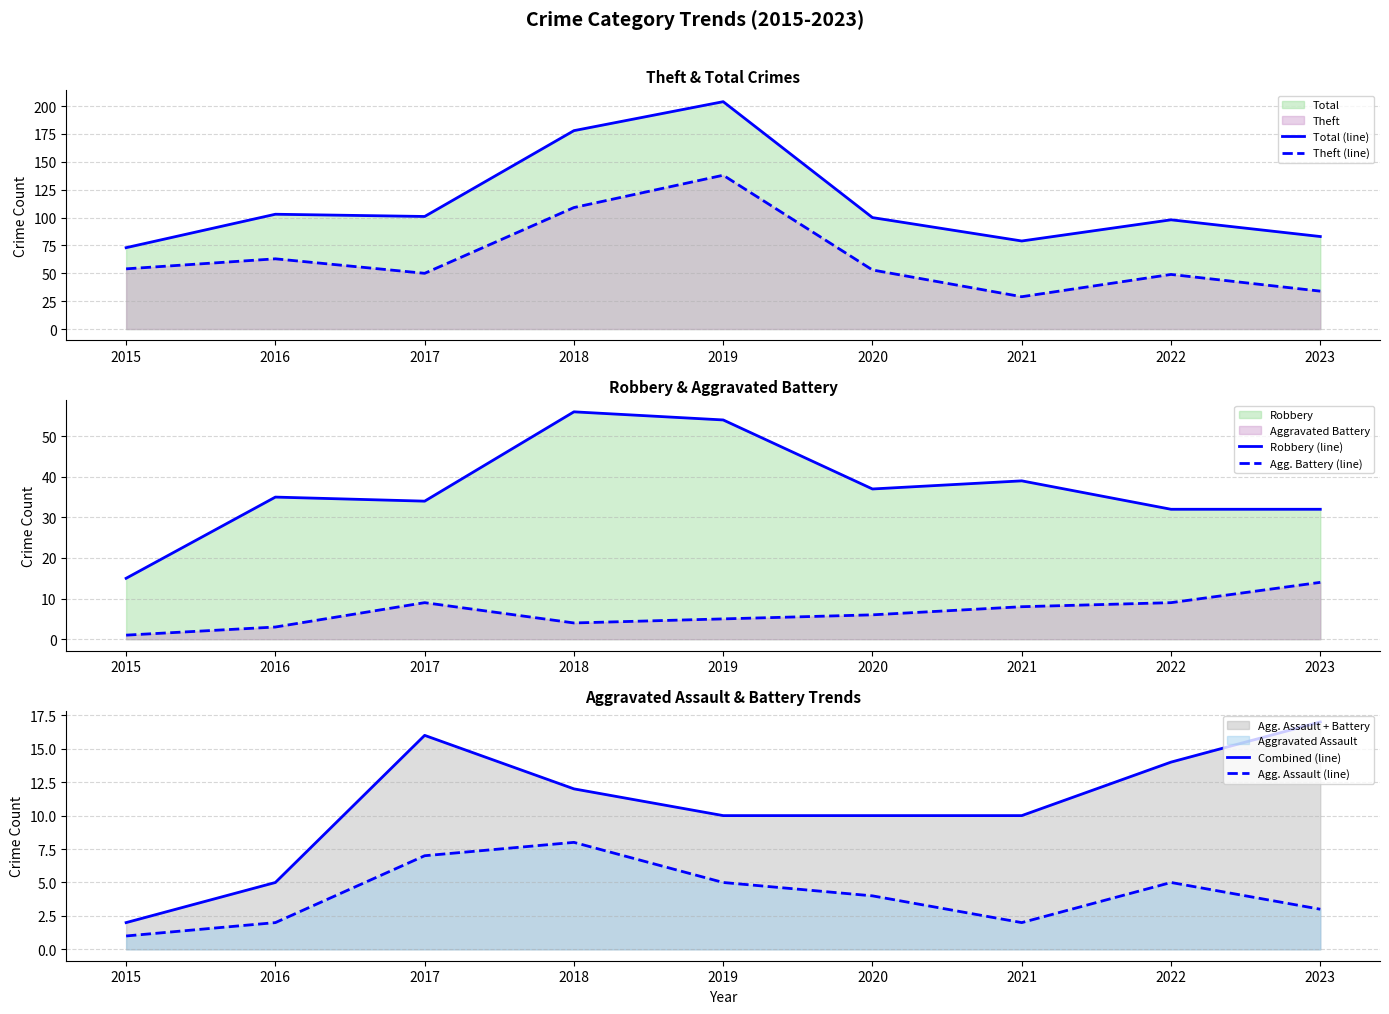

True or false: Theft (line) and Combined (line) cross at least once.

False